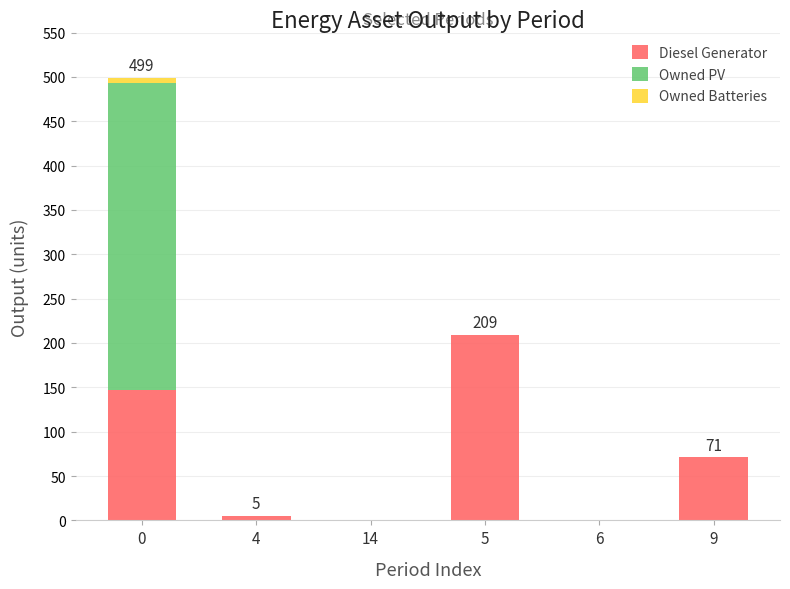

Which category has the highest value in the Diesel Generator series?

5